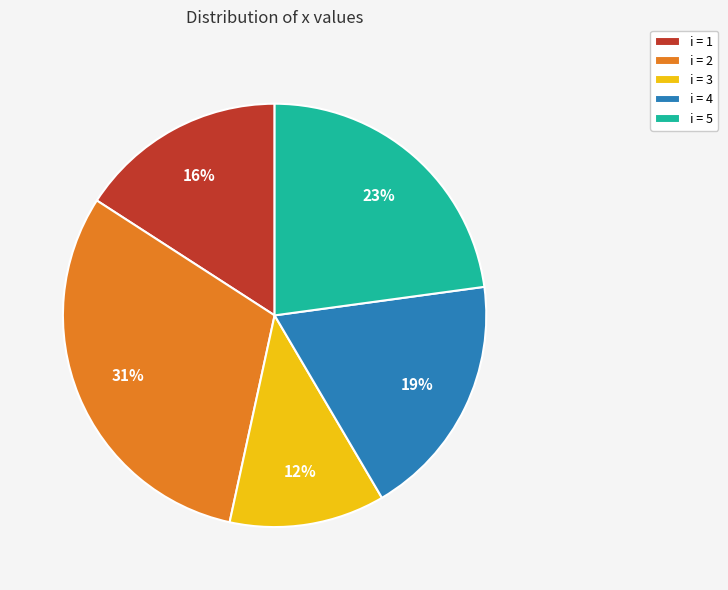

Combined, do i = 3 and i = 2 account for over 50%?

No